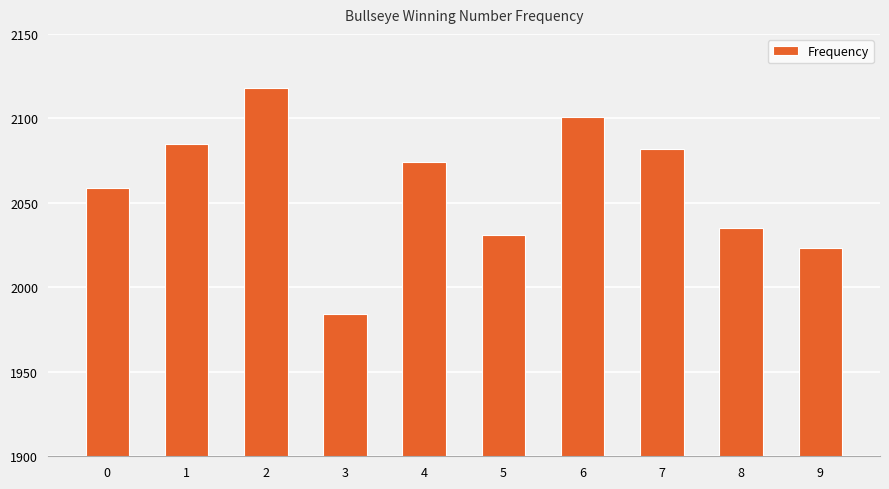

Reading right to left, transcribe all the data shown in this chart.

2023	2035	2082	2101	2031	2074	1984	2118	2085	2059